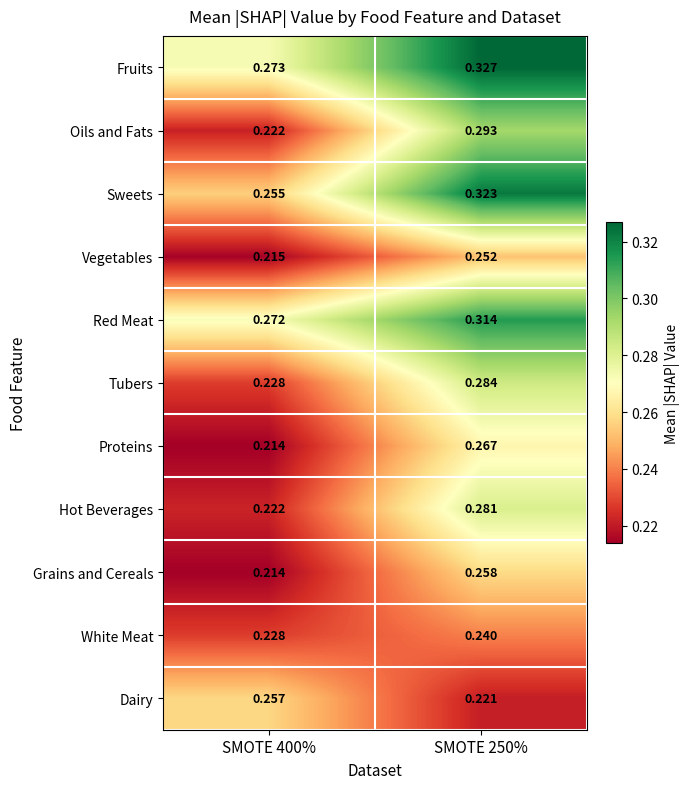

Which series has the largest total across all categories?

Fruits